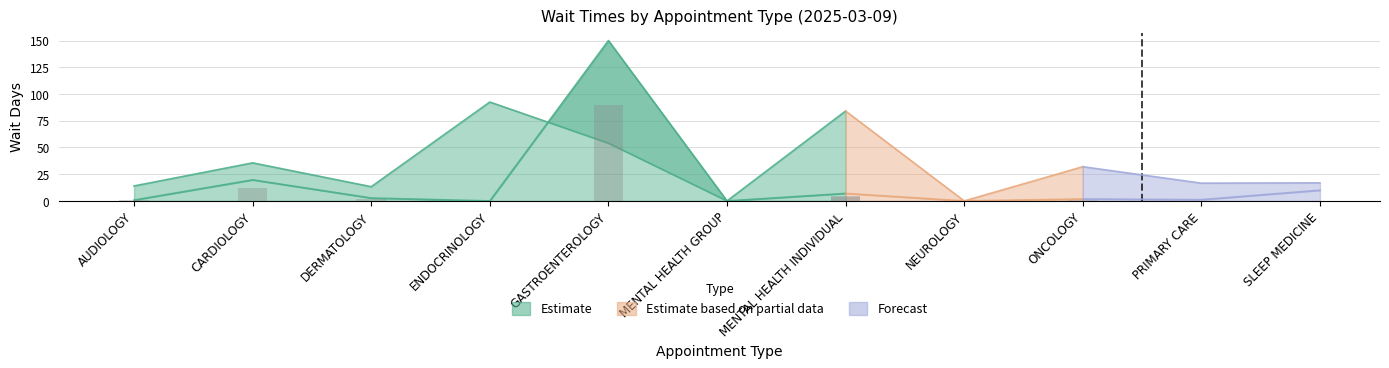

What is the difference between the EstablishedPatients values at DERMATOLOGY and CARDIOLOGY?

17.0